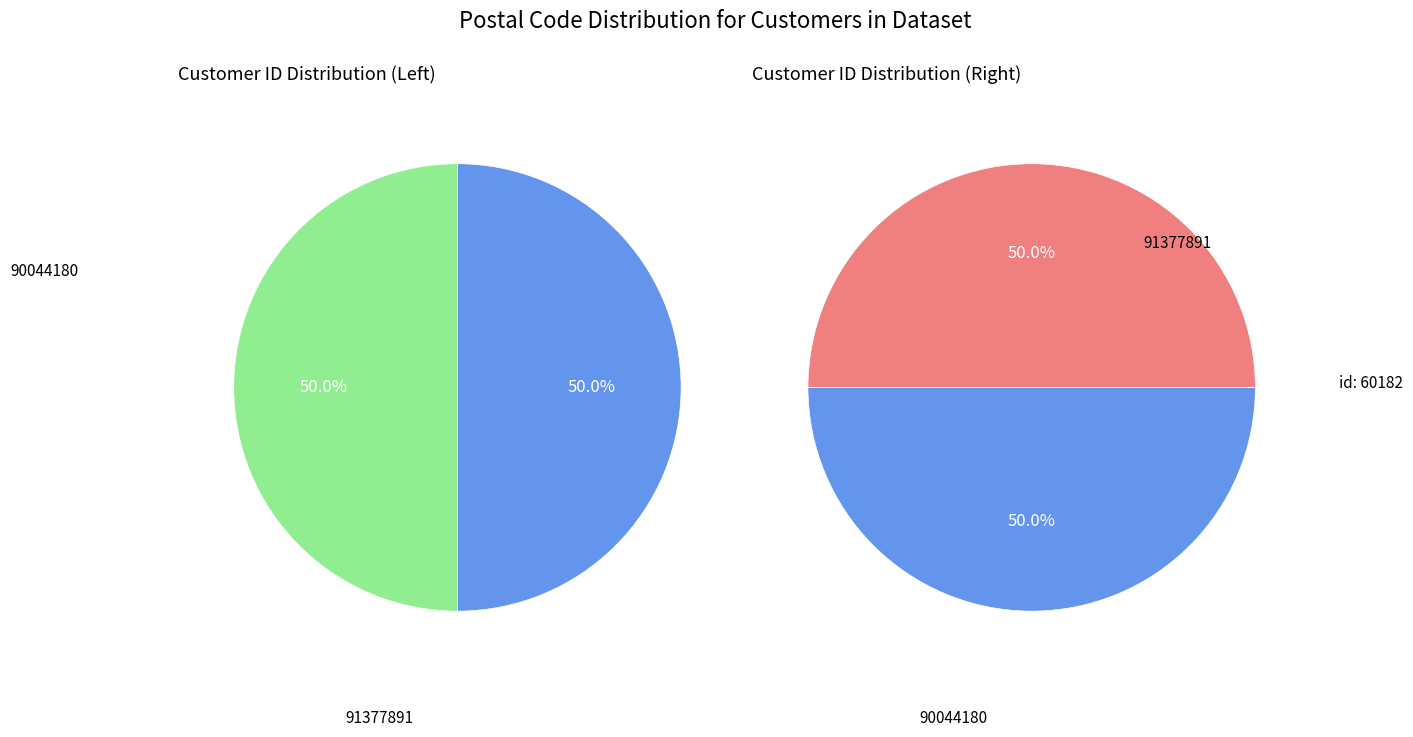

Rank the categories by value from highest to lowest.

91377891, 90044180